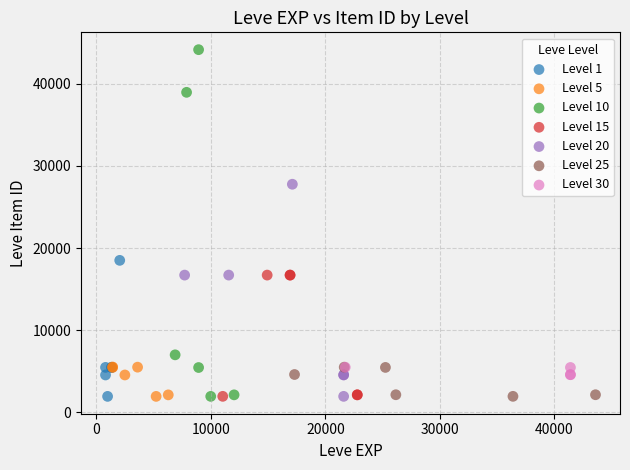

Which series reaches the maximum Y coordinate?

Level 10